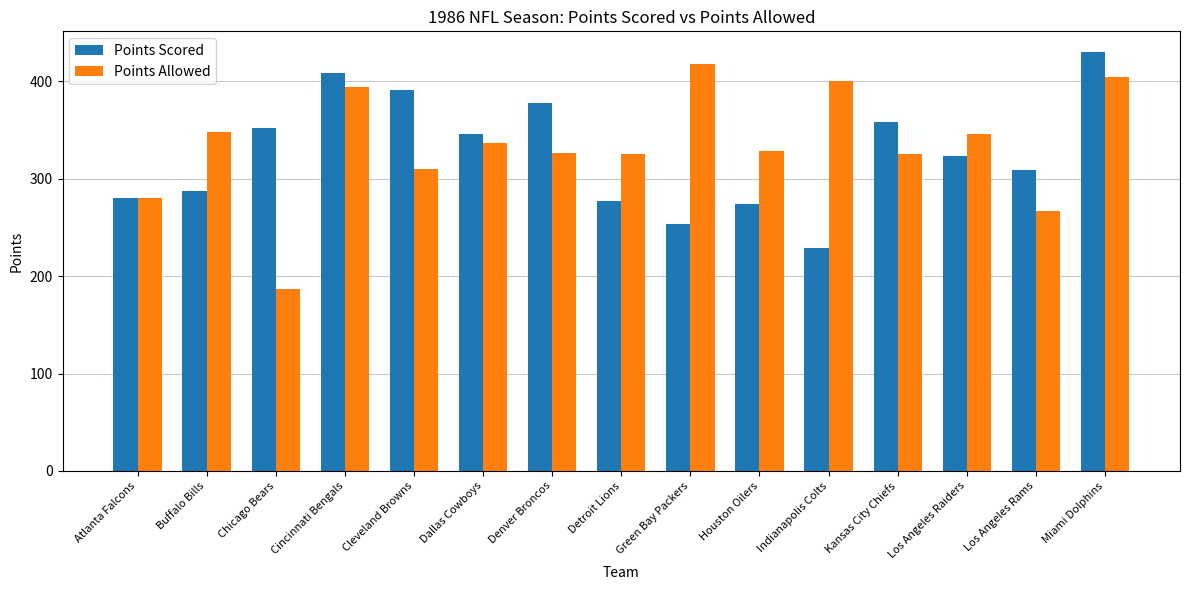

How many bars are there in each group?

2